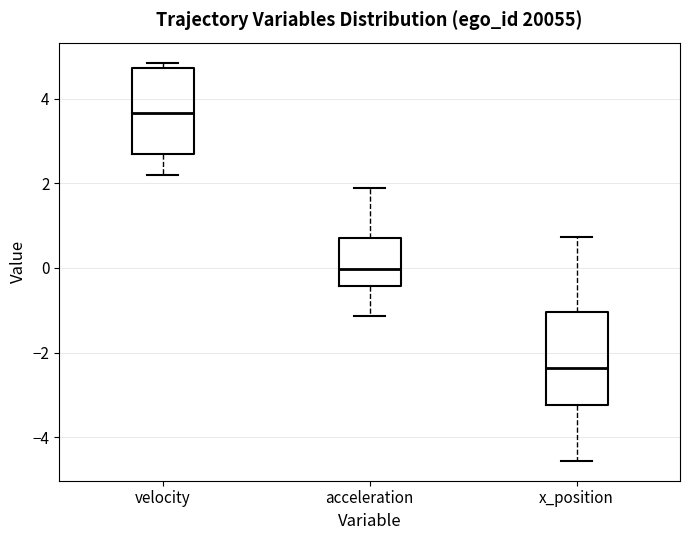

Where does the median line of the box for acceleration sit on the y-axis? The values are not printed on the chart, so give them approximately, as read against the axis.

0.0